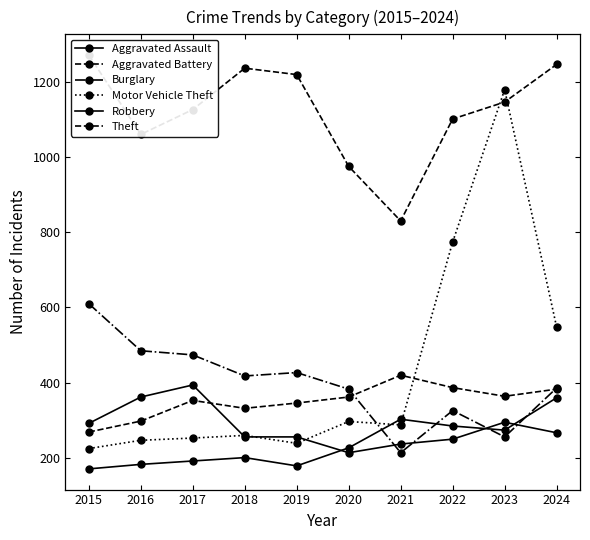

After their last crossing, which series has the higher values: Robbery or Burglary?

Burglary